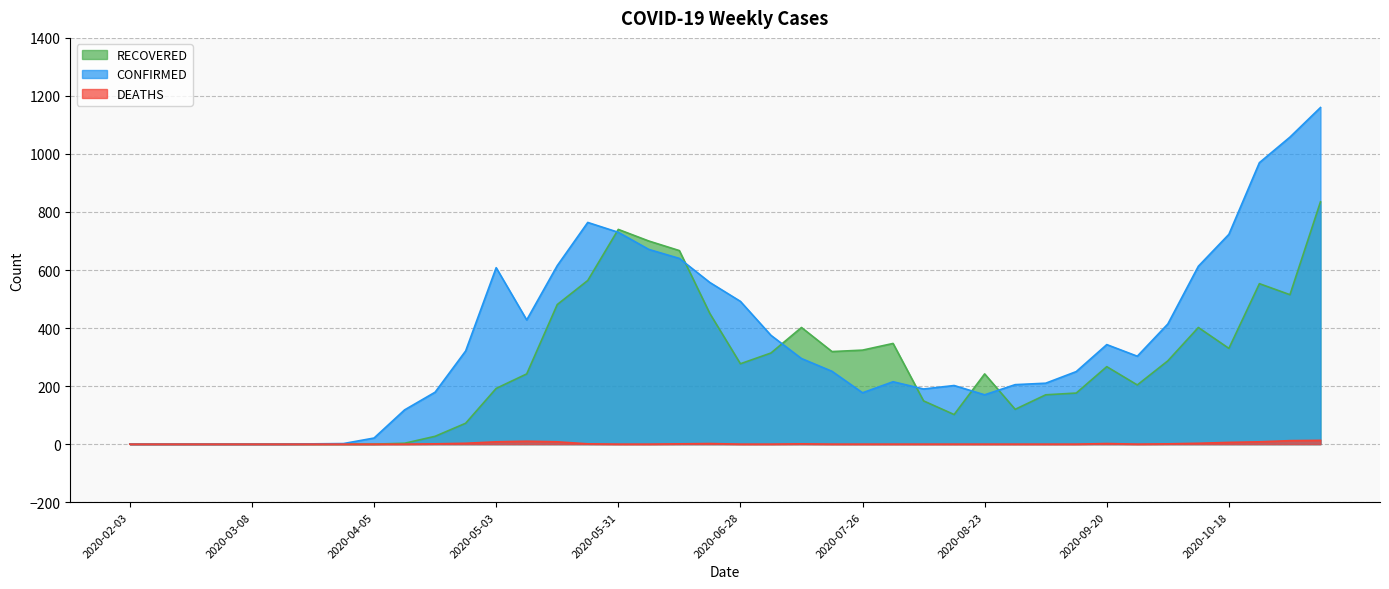

Which has a higher value, 2020-03-29 or 2020-11-08?

2020-11-08